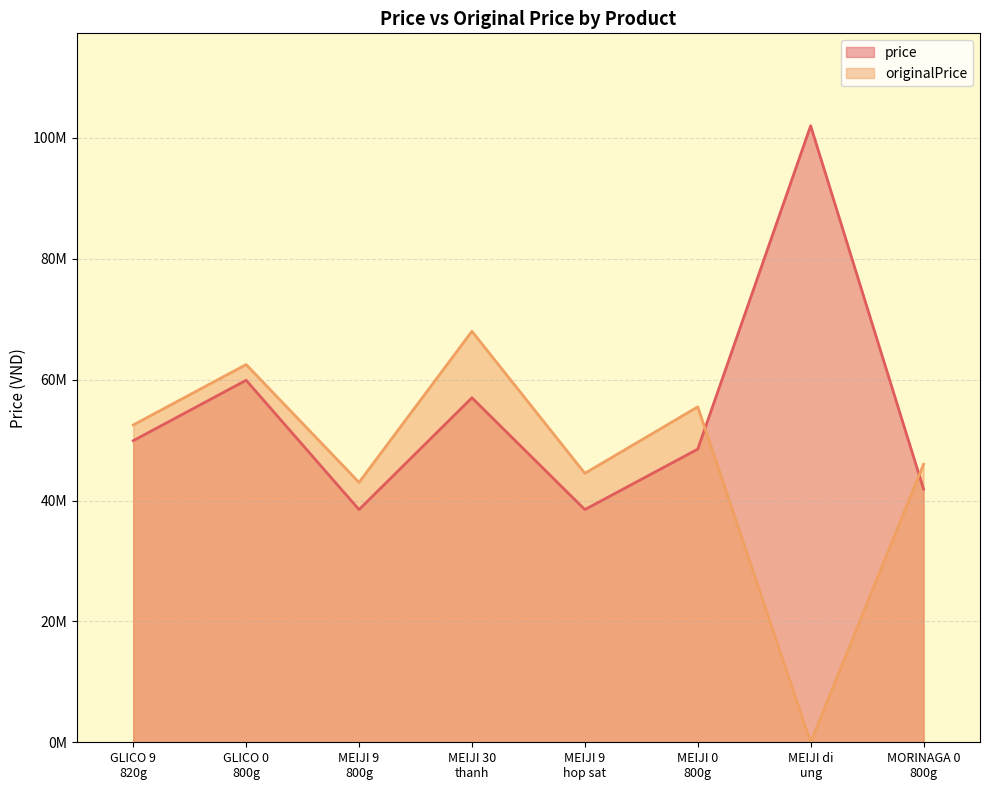

How many lines are shown in the chart?

2